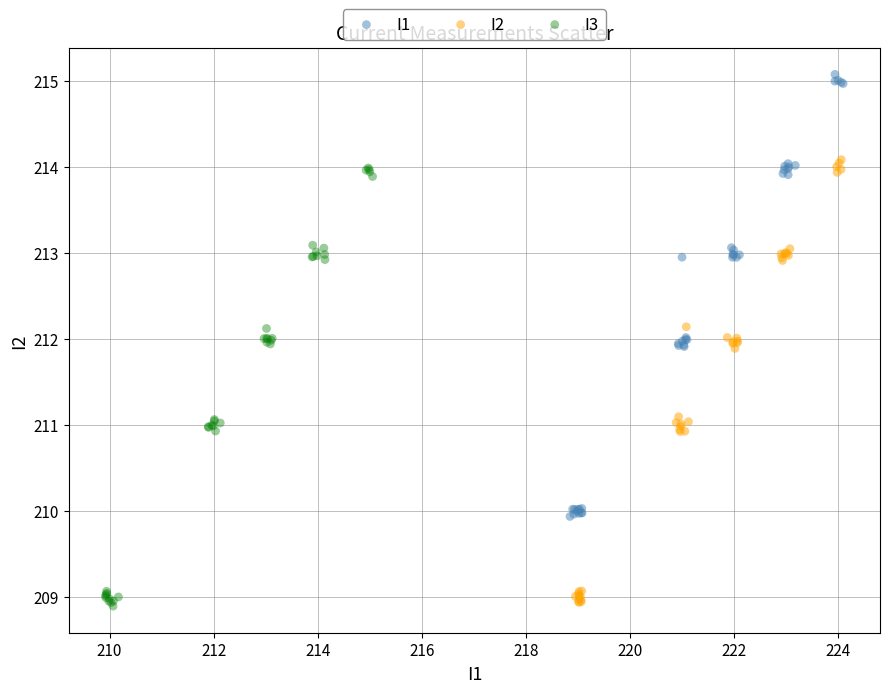

What are all the series names shown in the legend?

I1, I2, I3